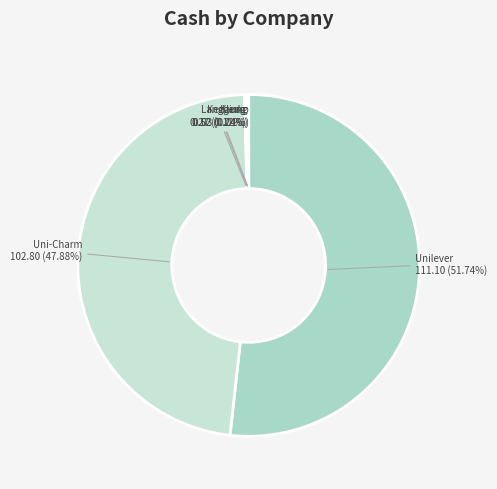

Which category has the smallest portion of the pie?

PT Klinko Karya Imaji Tbk